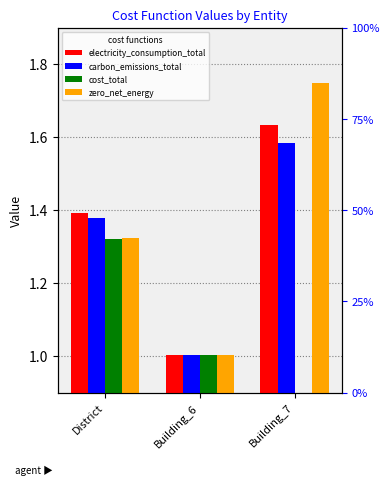

How many bars are there in each group?

4